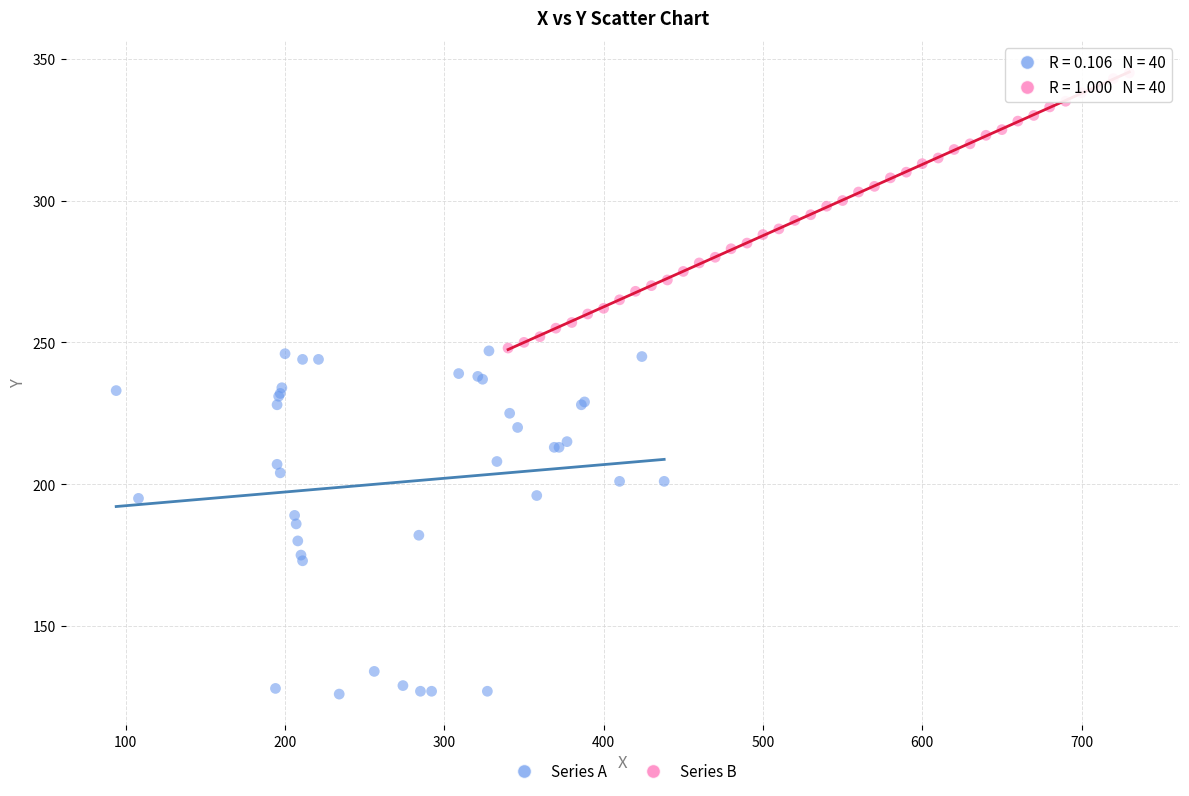

Which series reaches the maximum Y coordinate?

Series B